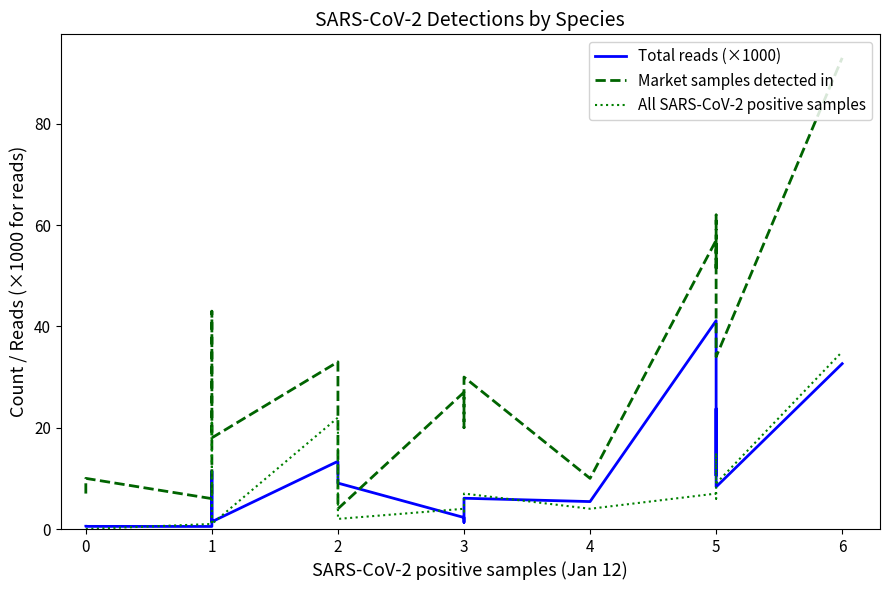

Reading right to left, list all the values displayed in this chart.

Total reads (×1000): 32.6	8.3	18.4	23.8	10.5	41.1	5.4	6.1	1.3	2.3	9.1	13.4	1.4	11.4	0.5	0.5	0.5
Market samples detected in: 93.0	34.0	53.0	62.0	51.0	57.0	10.0	30.0	20.0	27.0	4.0	33.0	18.0	43.0	6.0	10.0	7.0
All SARS-CoV-2 positive samples: 35.0	9.0	13.0	15.0	6.0	7.0	4.0	7.0	3.0	4.0	2.0	22.0	1.0	21.0	1.0	0.0	0.0